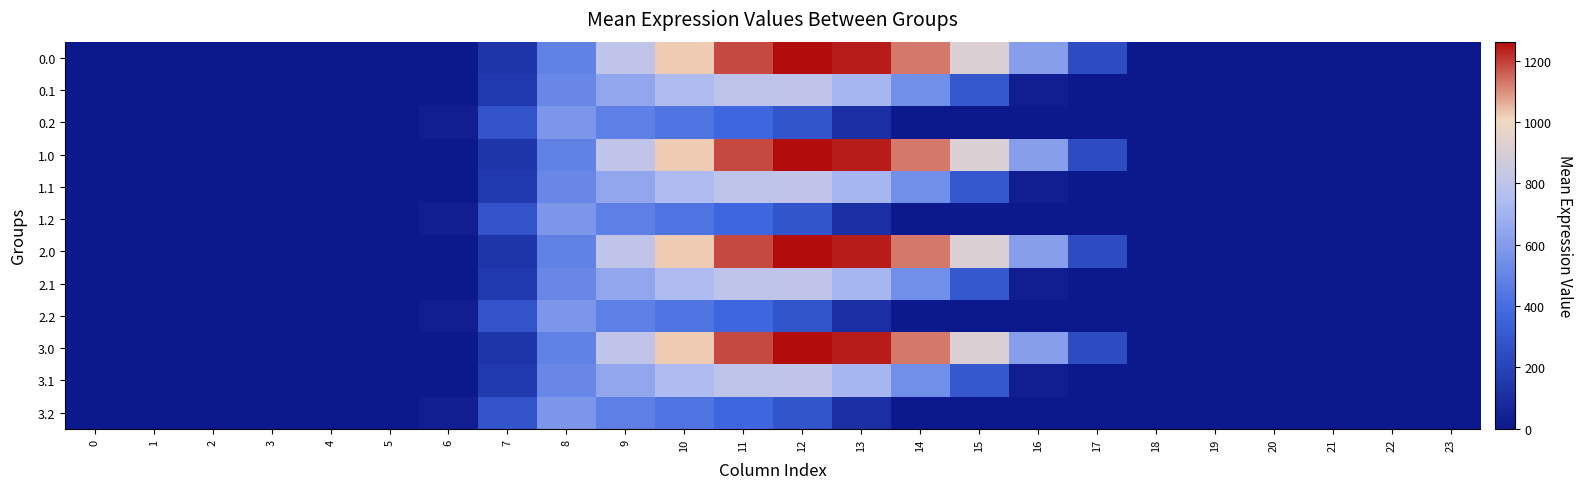

Which has a higher value, 9 or 2?

9